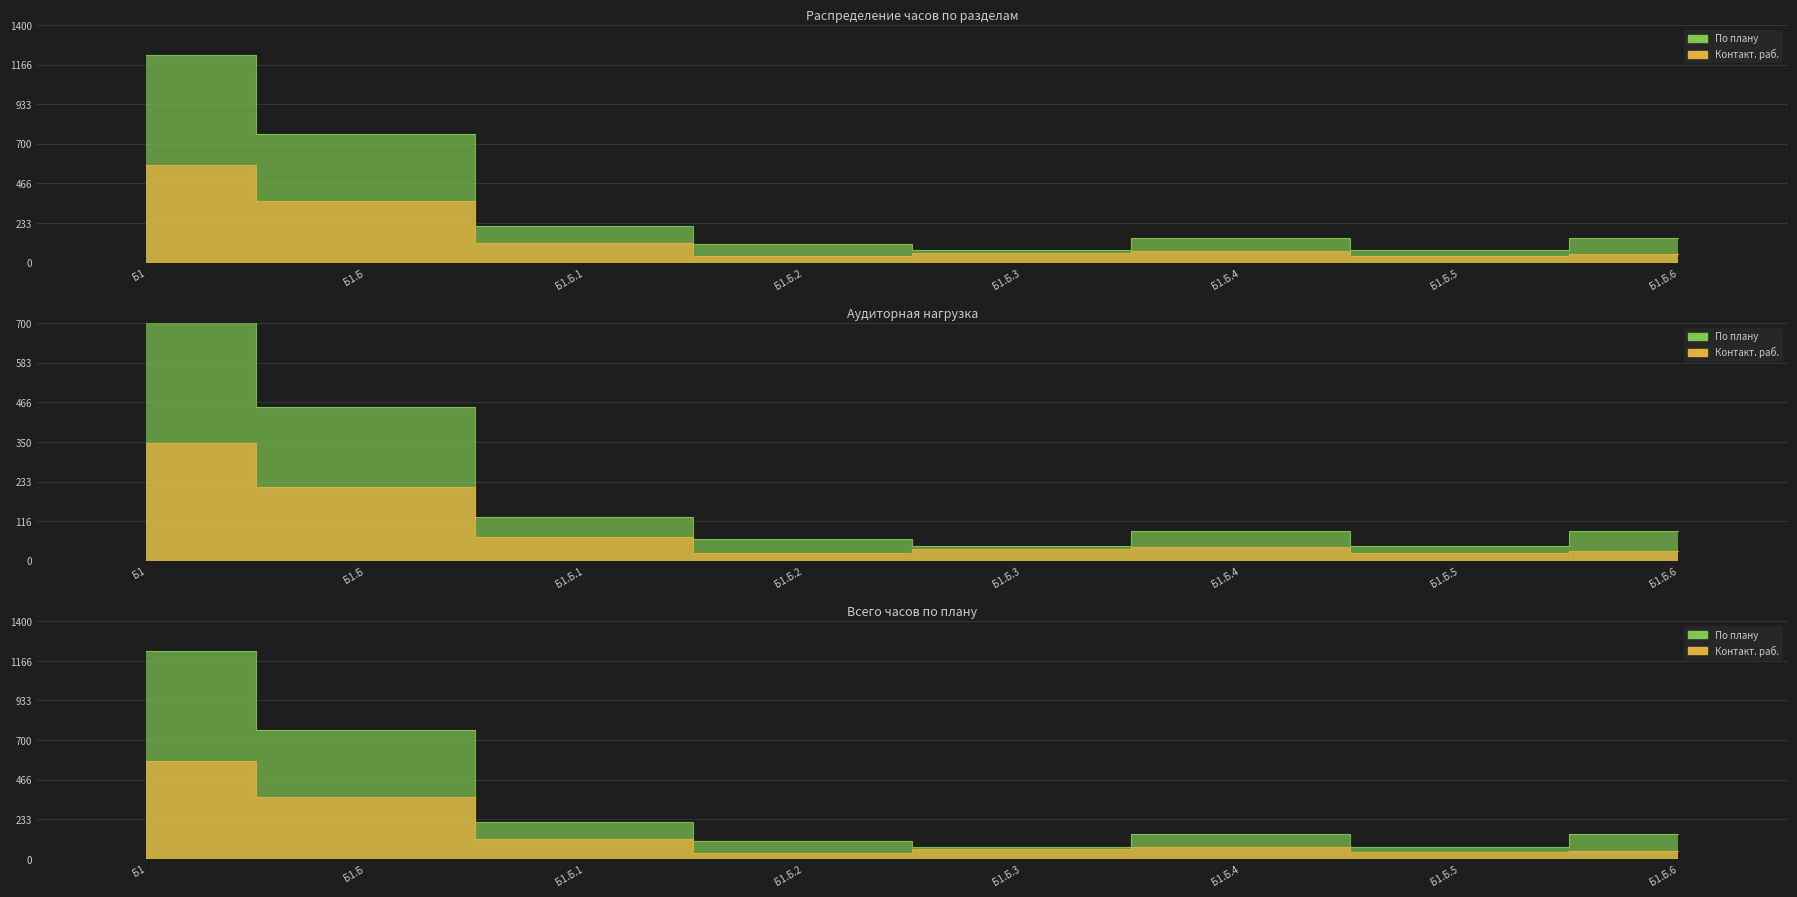

What is the greatest value displayed?

1224